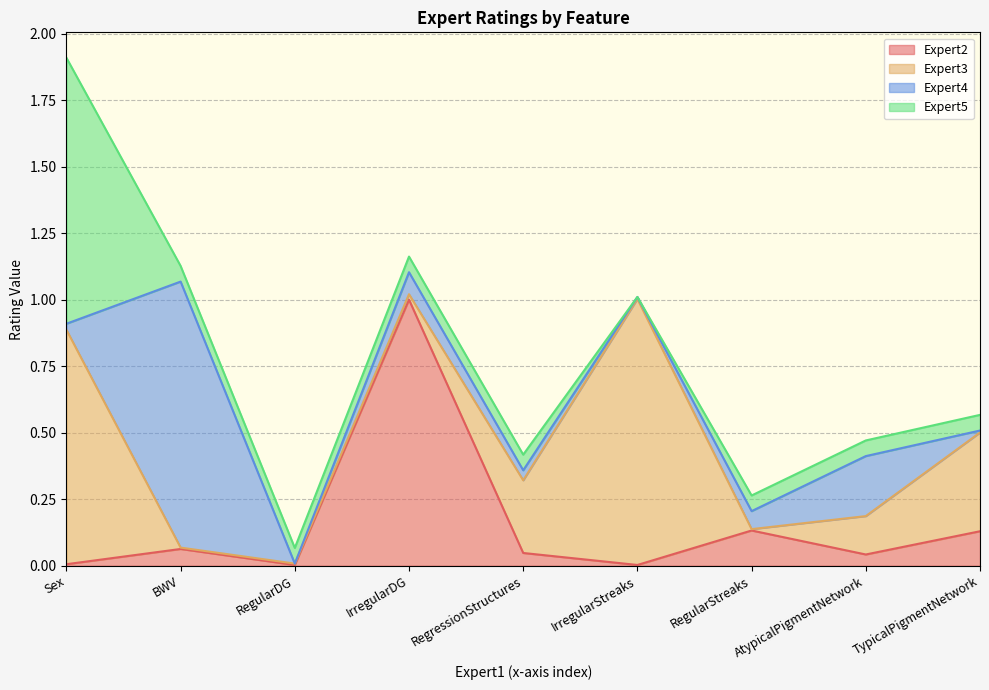

True or false: Expert4 has more than 1 points higher than both neighbors.

True